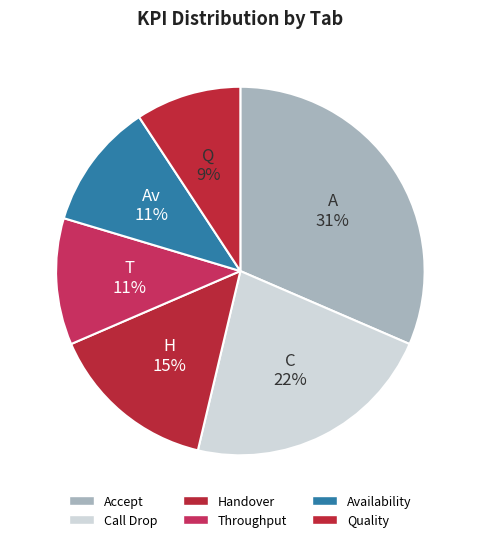

Count the number of slices in the pie.

6